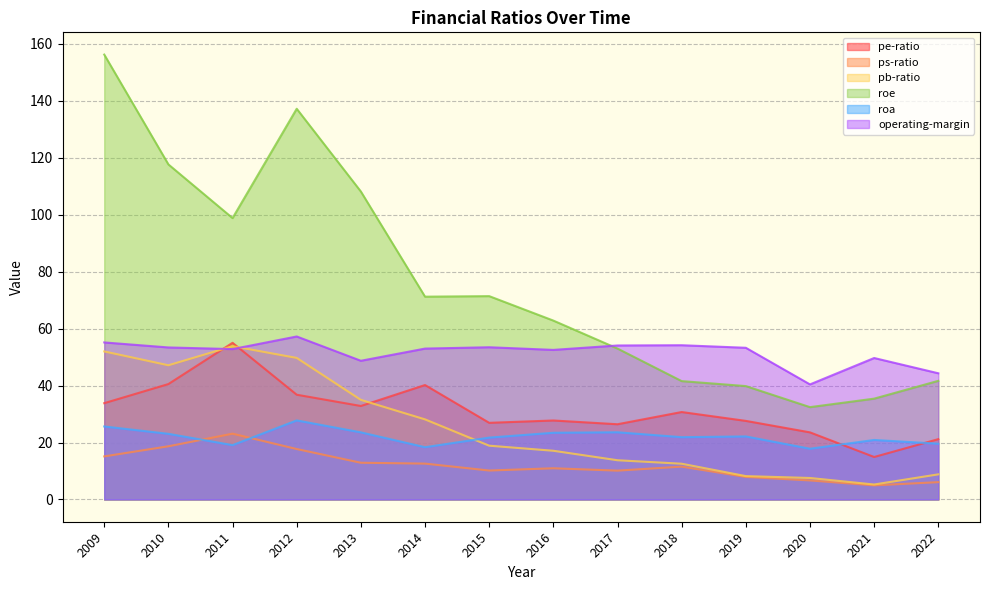

Where does the operating-margin series first go above 53?

2009